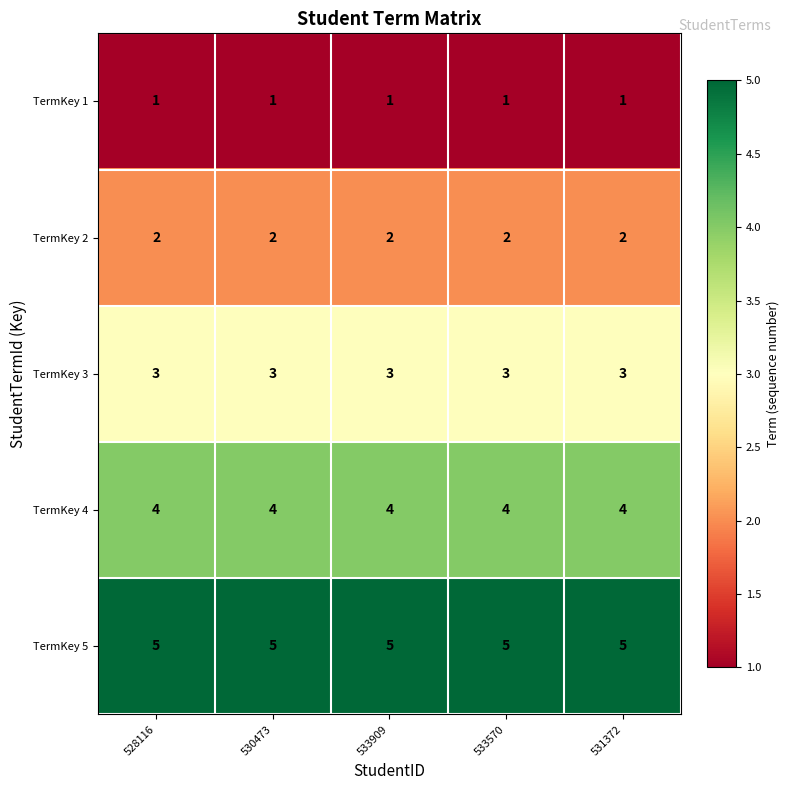

Is the value of TermKey 4 at 530473 greater than the value of TermKey 5 at 533570?

No